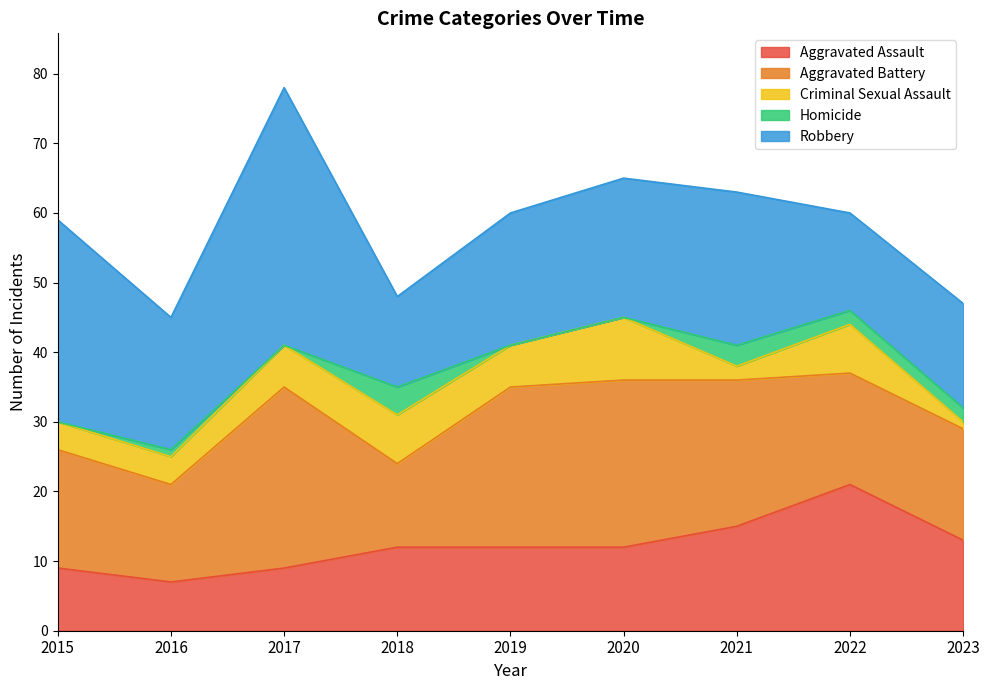

Read the Aggravated Assault value at 2015, to the nearest 5.

10